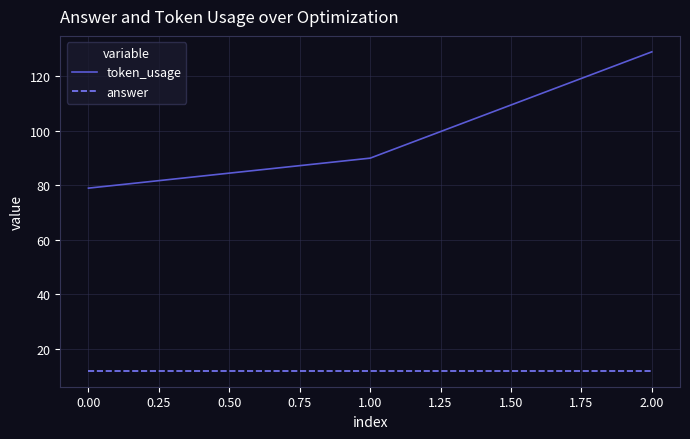

List the series in order of their peak value, highest first.

token_usage, answer